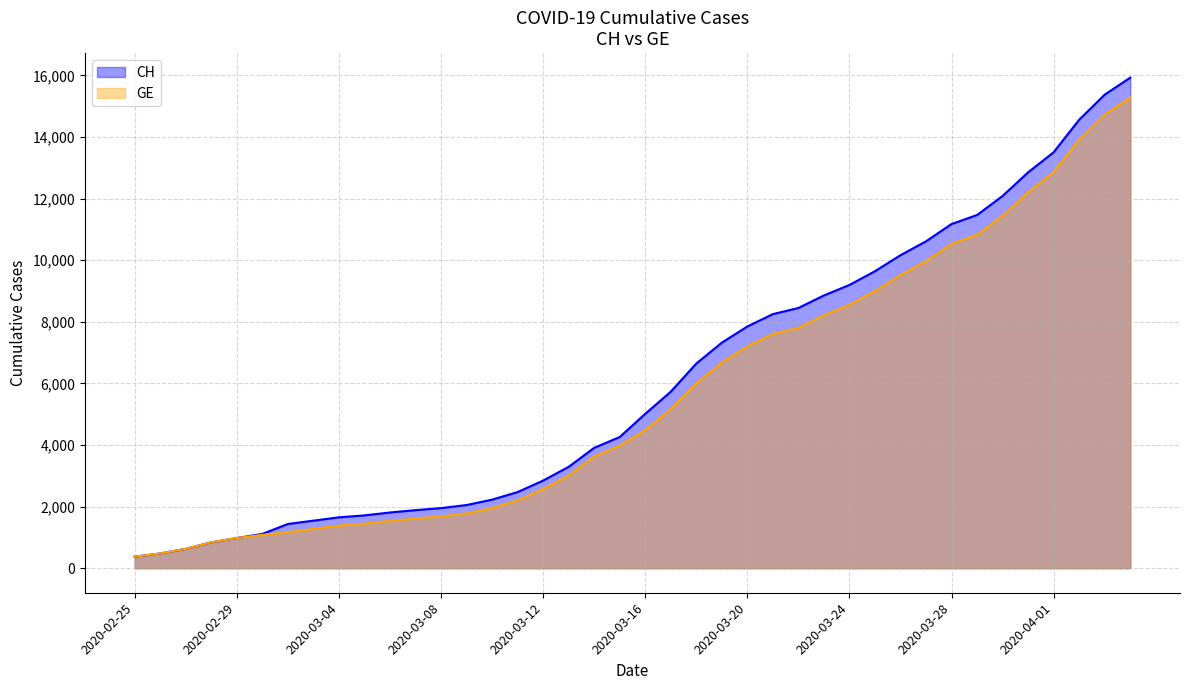

Is it true that CH equals 8855 at 2020-03-23?

True